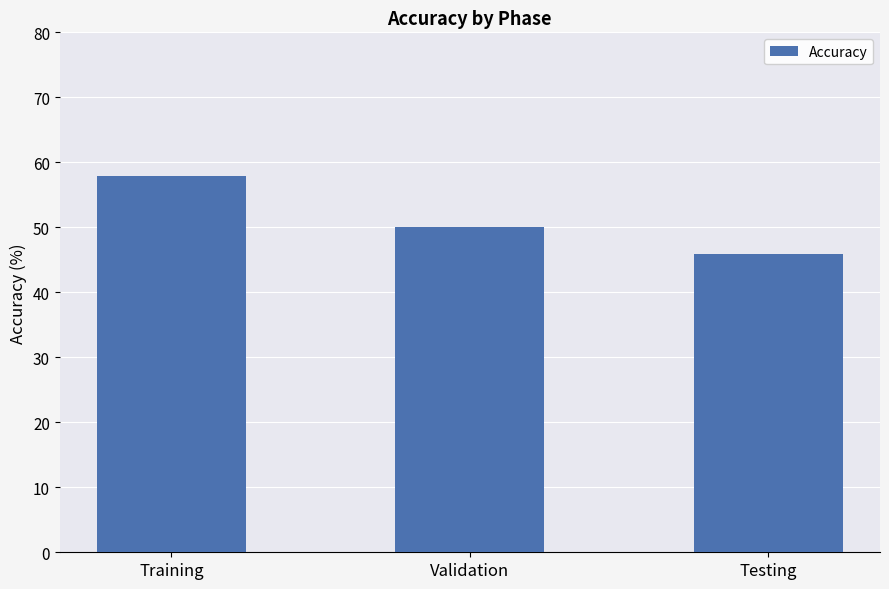

Reading left to right, list all the values displayed in this chart.

Training=57.9	Validation=50.0	Testing=45.8